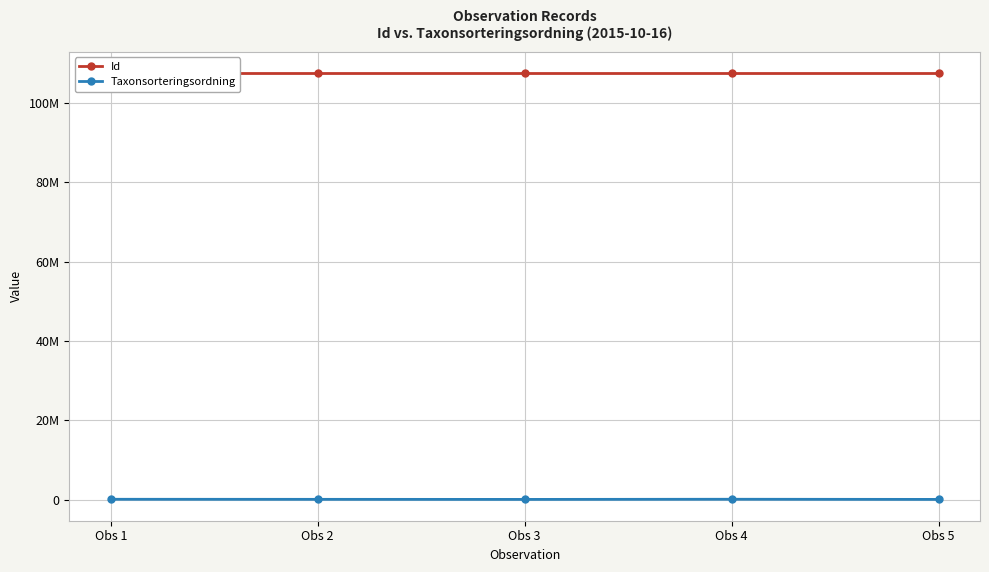

The value of Taxonsorteringsordning at Obs 4 is 94838. True or false?

True